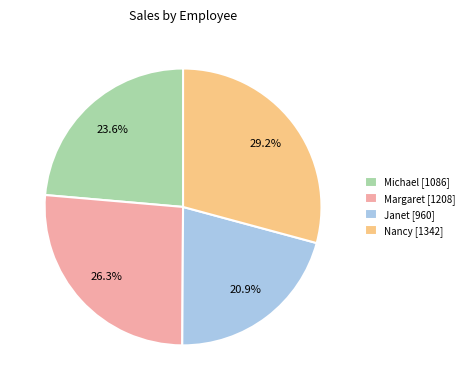

To the nearest percent, what is the average slice percentage?

25%